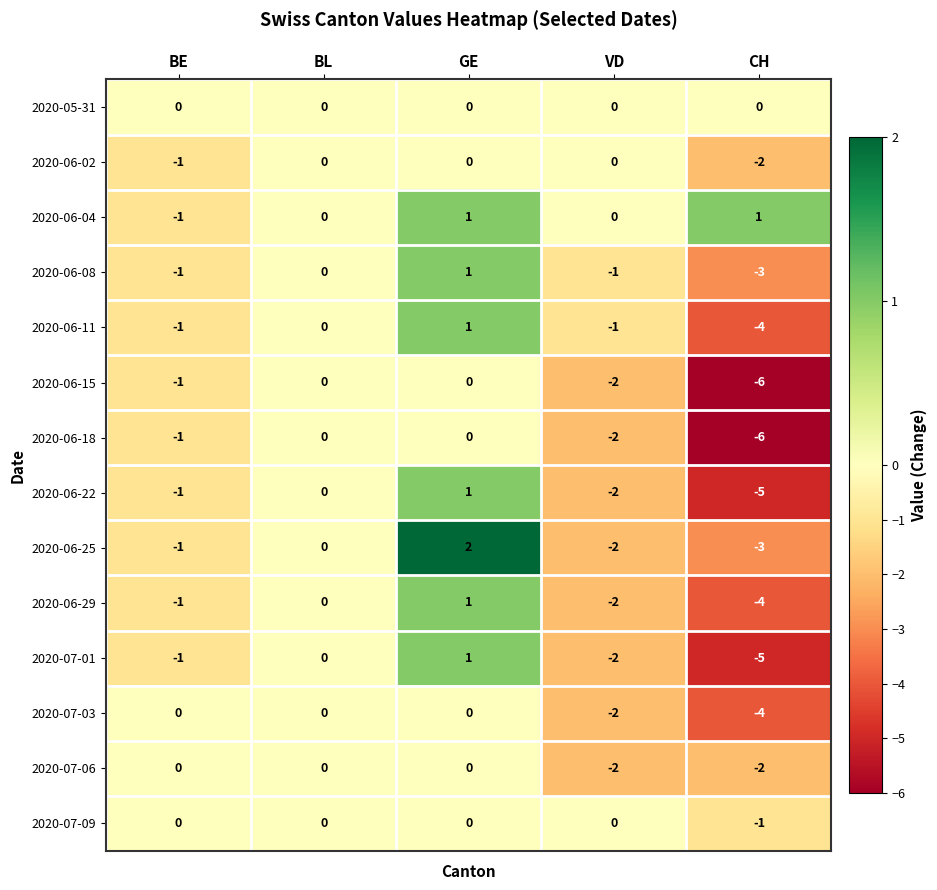

Rank the categories by 2020-06-29 value from highest to lowest.

GE, BL, BE, VD, CH